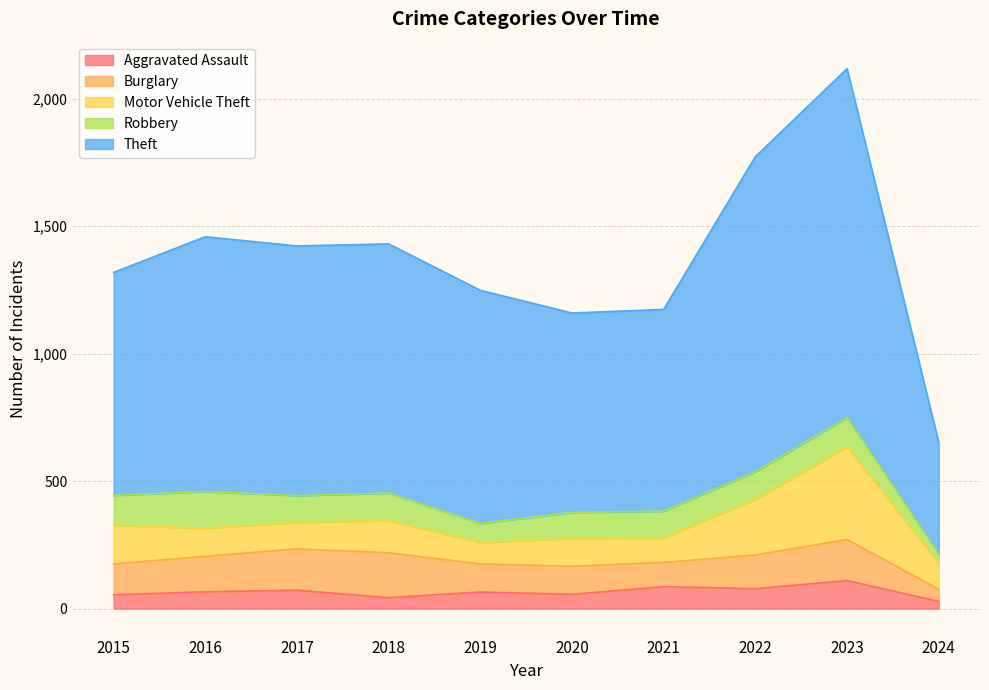

Reading right to left, list all the values displayed in this chart.

Aggravated Assault: 28	110	78	86	56	65	43	72	66	54
Burglary: 48	161	132	95	110	110	176	162	139	121
Motor Vehicle Theft: 101	364	219	96	109	84	127	104	110	152
Robbery: 37	114	108	105	102	75	107	105	144	117
Theft: 437	1368	1235	791	782	914	977	979	999	874